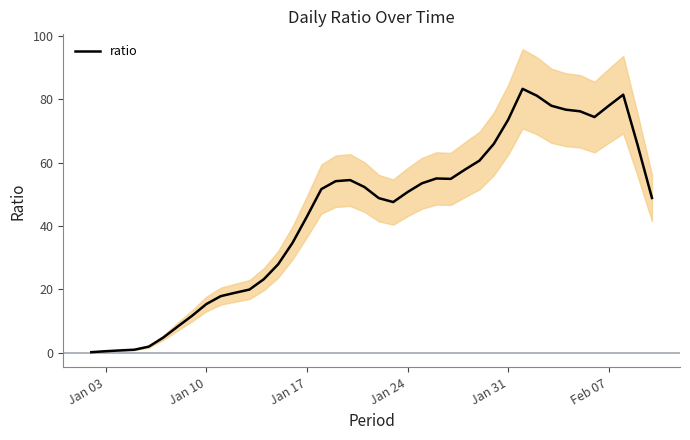

How many interior local peaks (higher than both neighbors) does the data have?

4